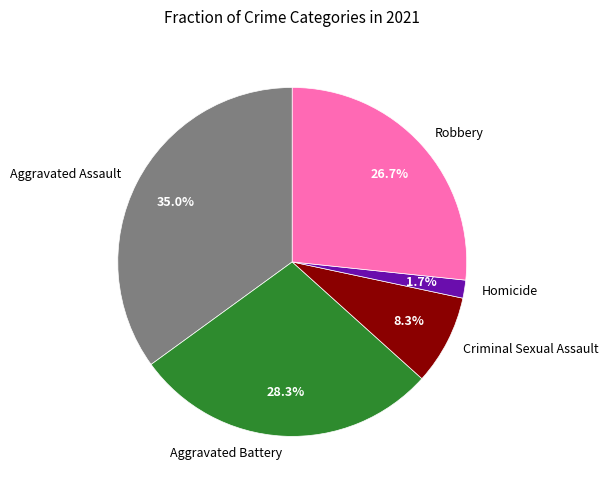

How many segments does this pie chart have?

5